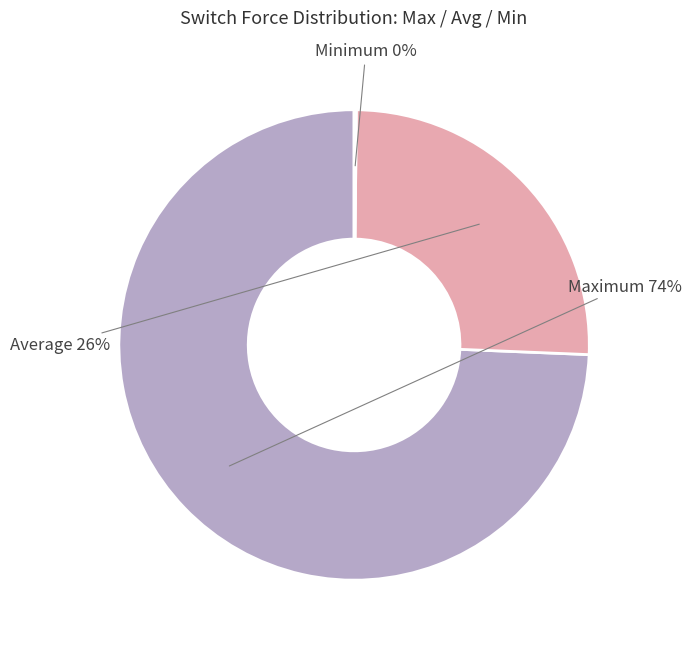

Does any single category account for the majority?

Yes